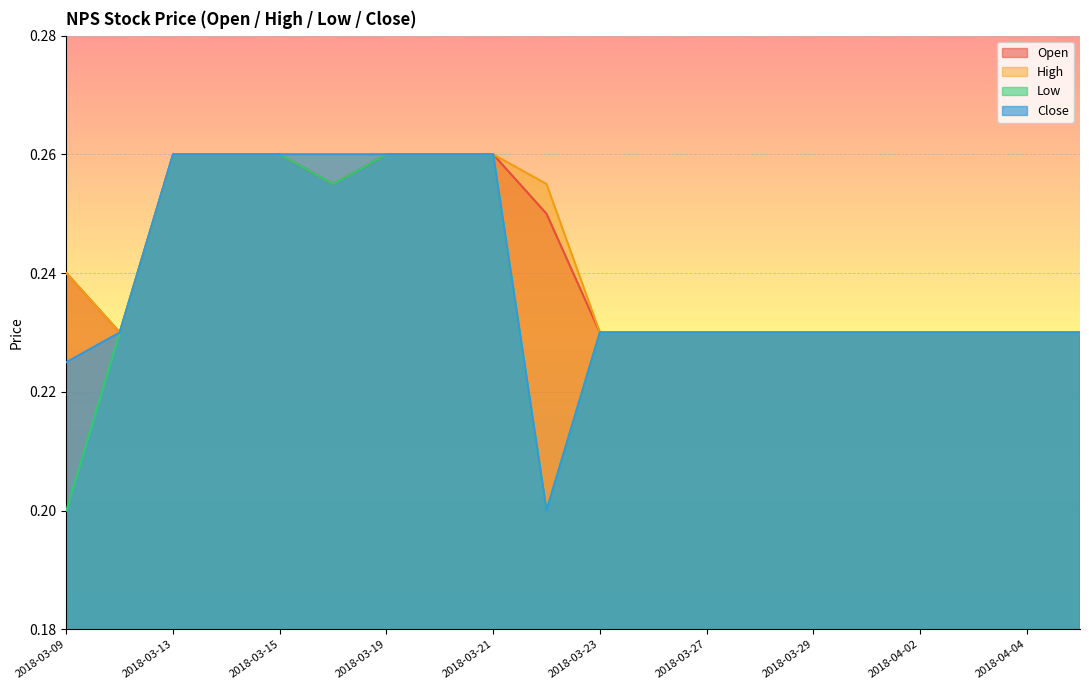

True or false: open and low intersect in this chart.

False